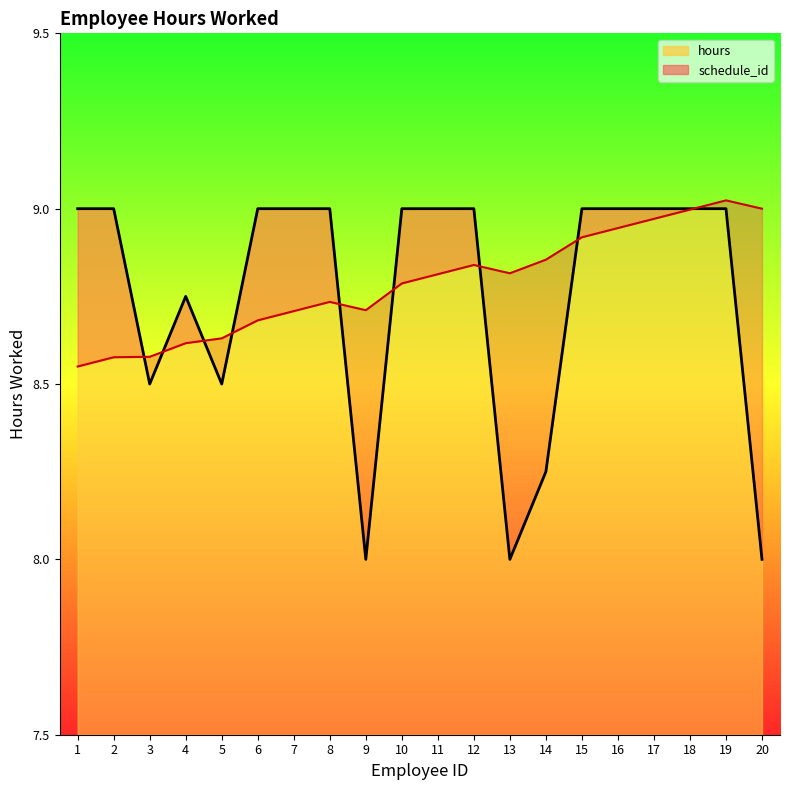

What is the difference between the highest and lowest values at 3?

0.1